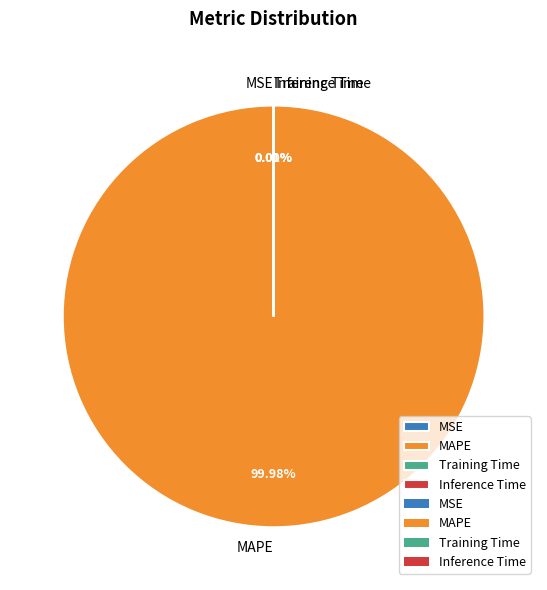

Which category has the biggest portion of the pie?

MAPE